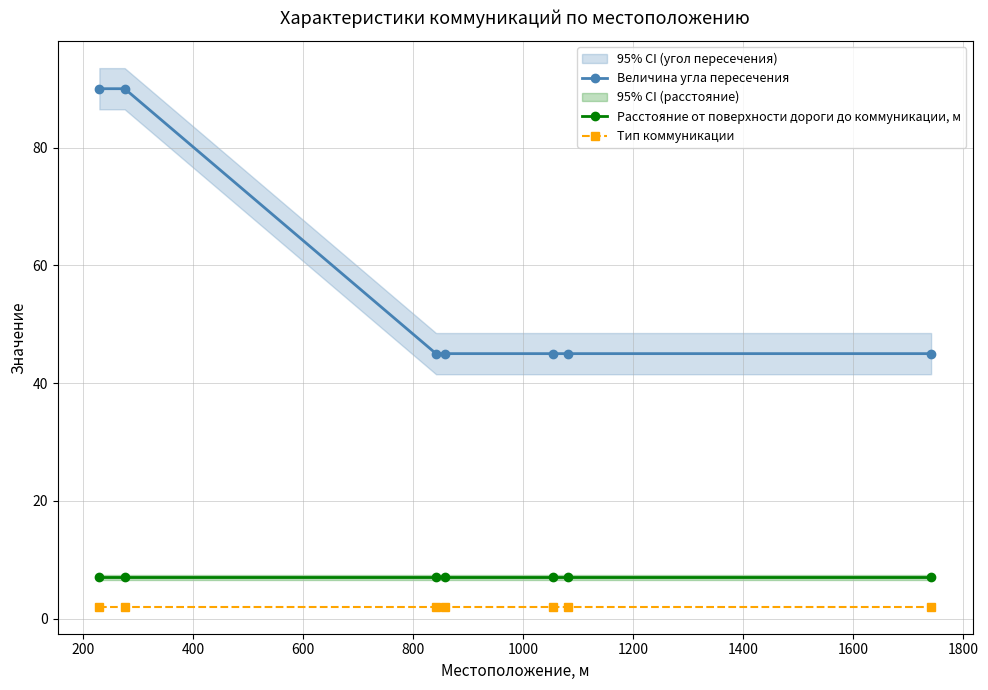

How many lines are shown in the chart?

3